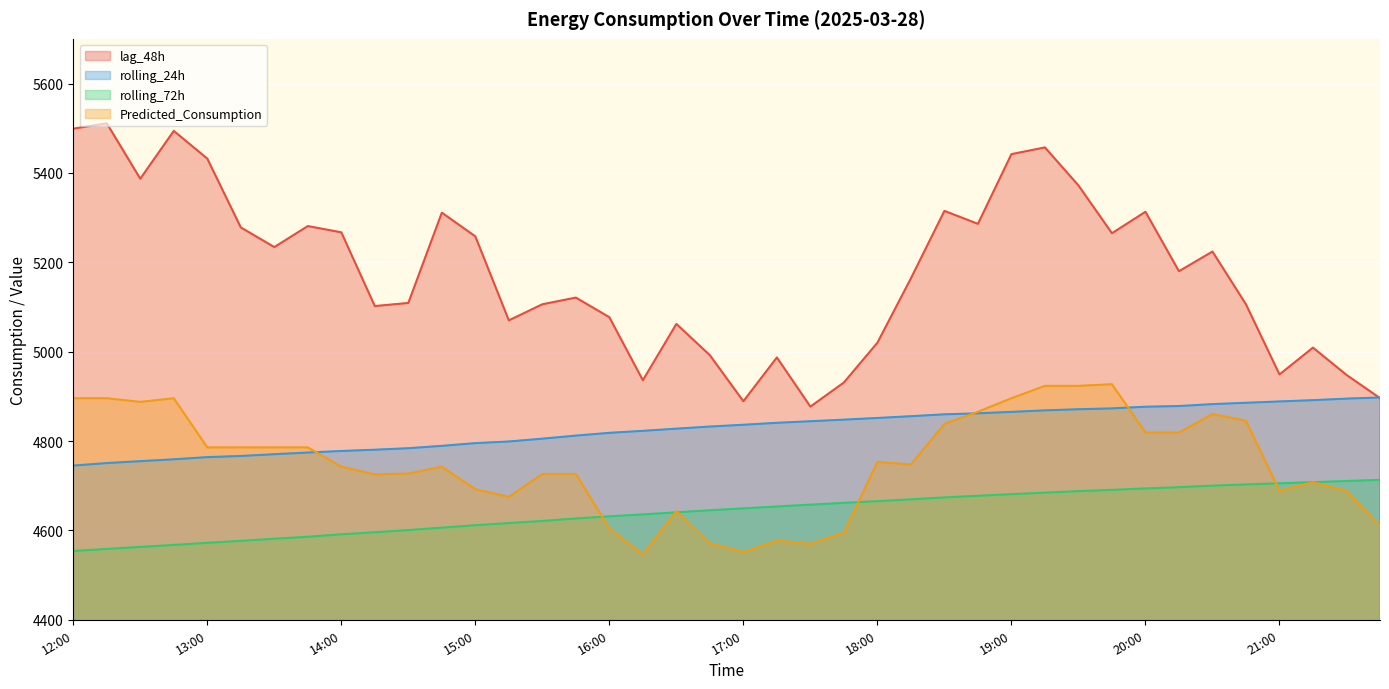

Which series changed the most between 12:00 and 17:00?

lag_48h